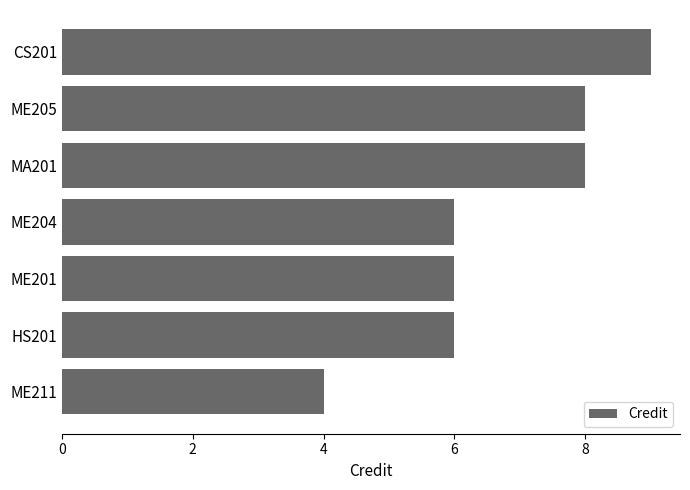

Approximately how many times larger is the value at ME204 compared to CS201?

0.7